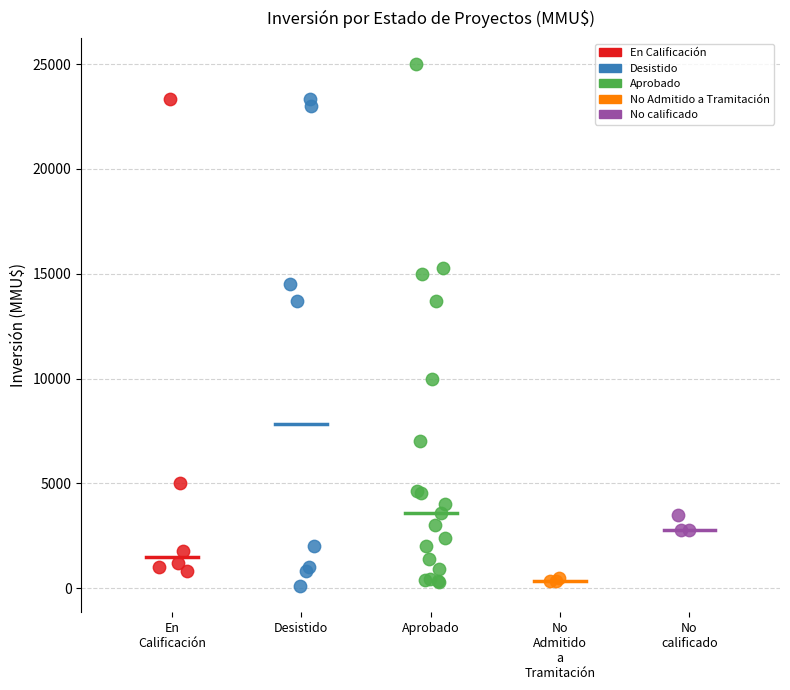

Which series has the widest spread of Y values?

Aprobado